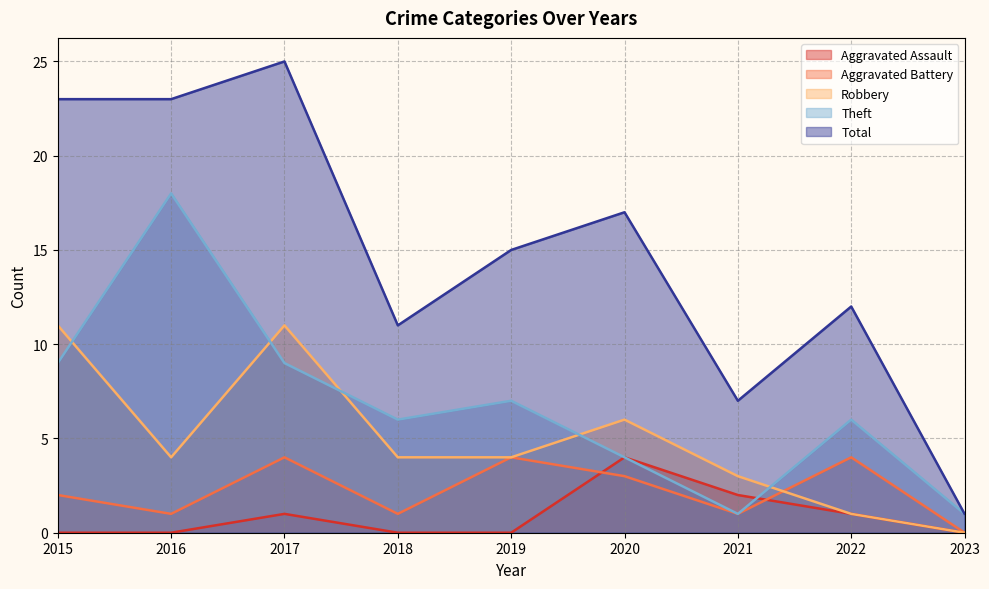

Is it true that Robbery equals 11 at 2017?

True